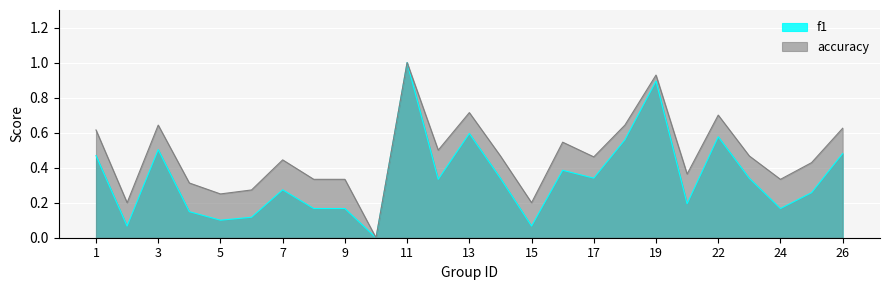

True or false: accuracy and f1 intersect in this chart.

False